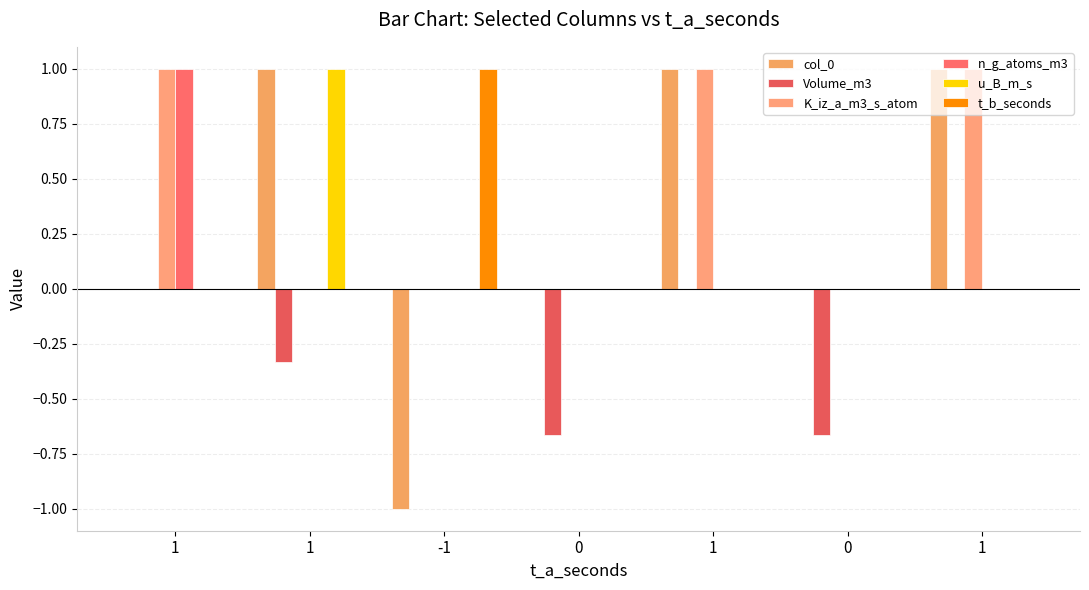

How many groups of bars are there?

7